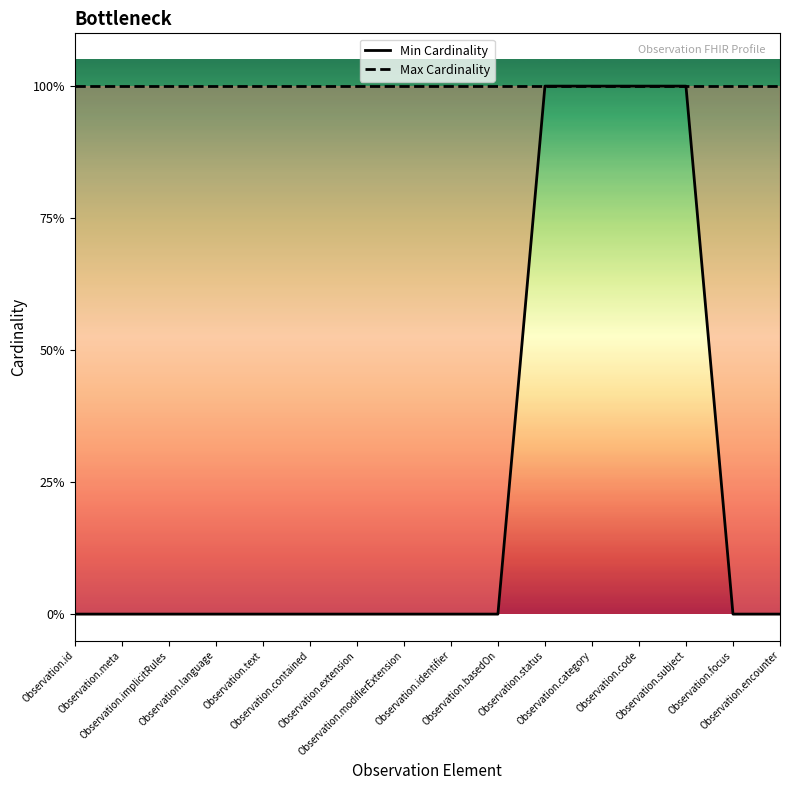

Rank the series by their maximum value, from highest to lowest.

Min Cardinality, Max Cardinality